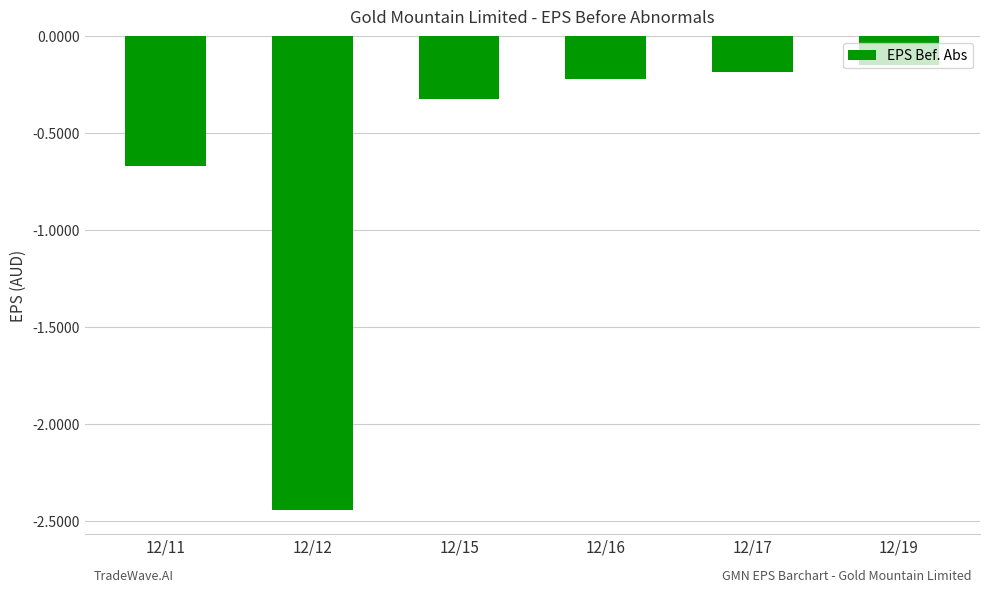

How many distinct data groups are displayed?

1